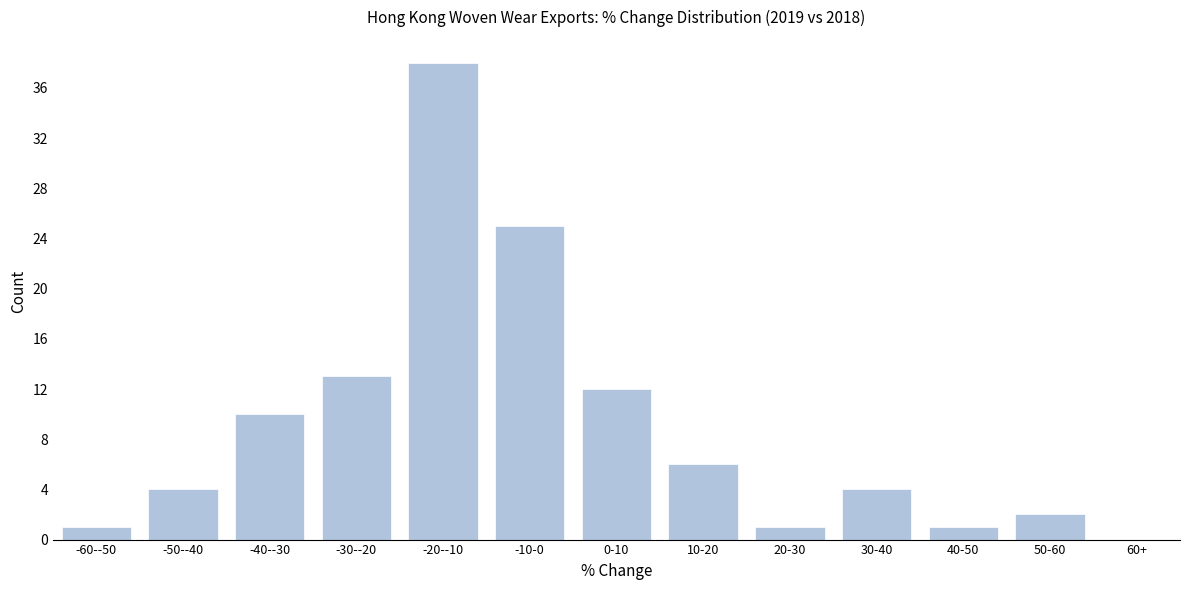

Reading left to right, extract all data points from this chart.

-60--50=1	-50--40=4	-40--30=10	-30--20=13	-20--10=38	-10-0=25	0-10=12	10-20=6	20-30=1	30-40=4	40-50=1	50-60=2	60+=0